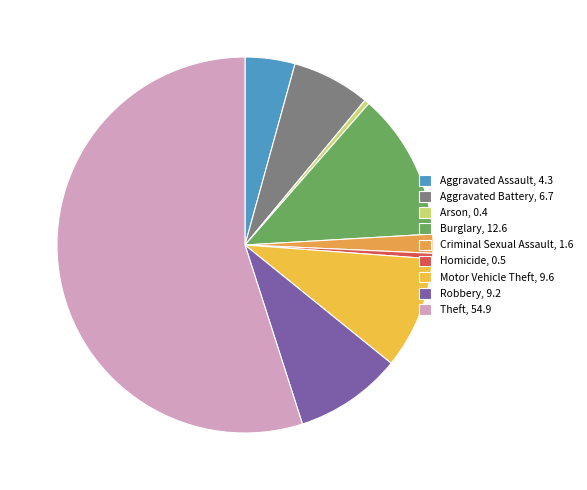

True or false: Motor Vehicle Theft accounts for 10% of the total.

True